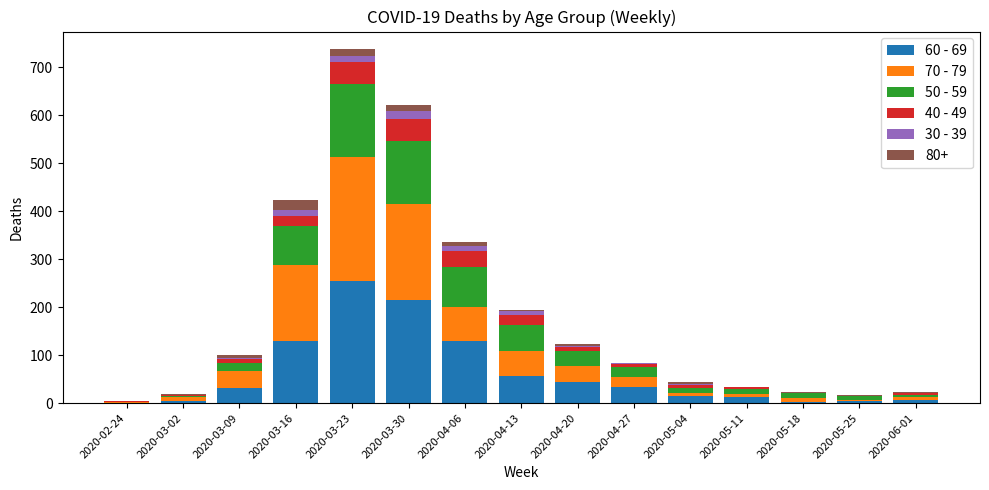

At which category is the sum across all series the highest?

2020-03-23